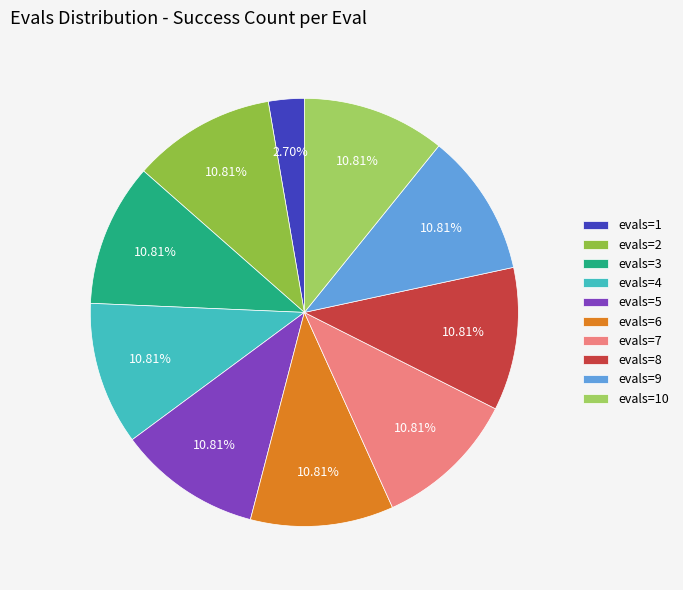

Count the number of slices in the pie.

10